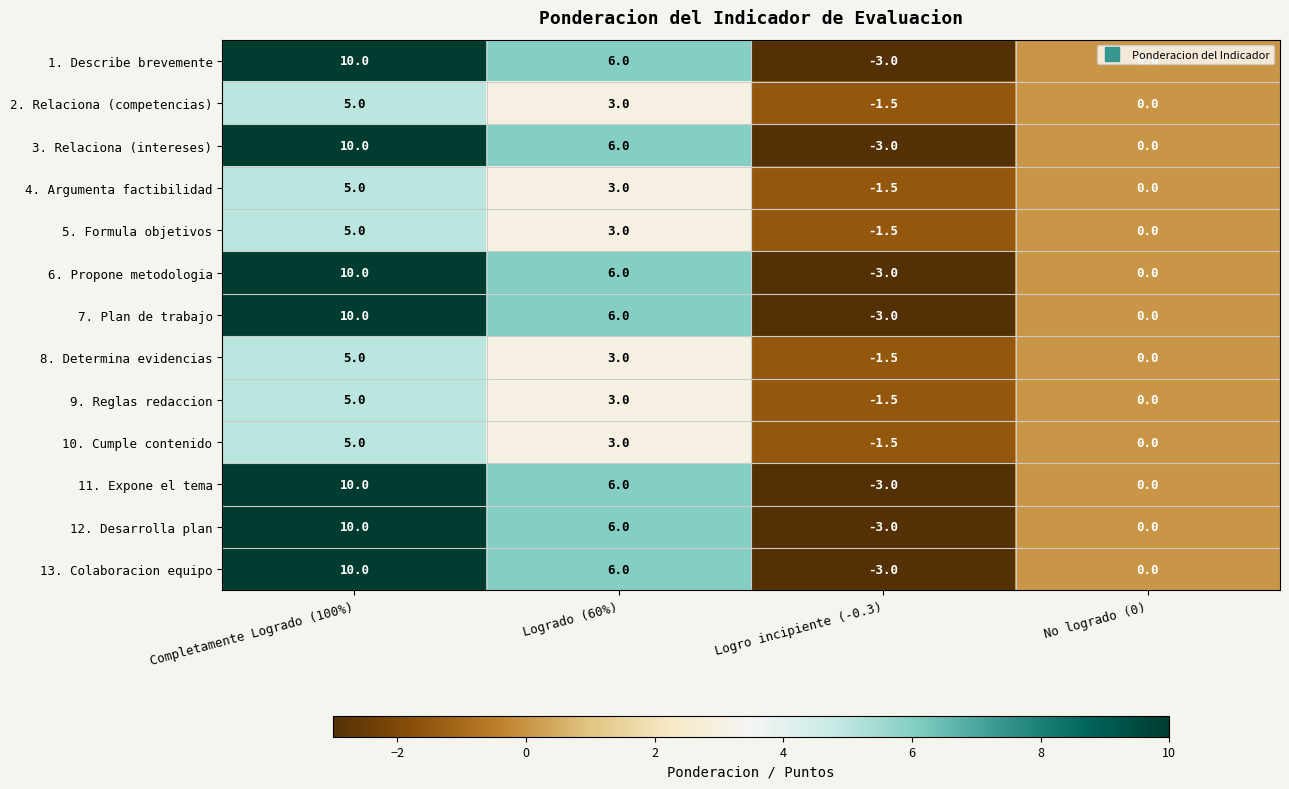

What is the difference between the 9. Reglas redaccion values at Completamente Logrado (100%) and Logrado (60%)?

2.0